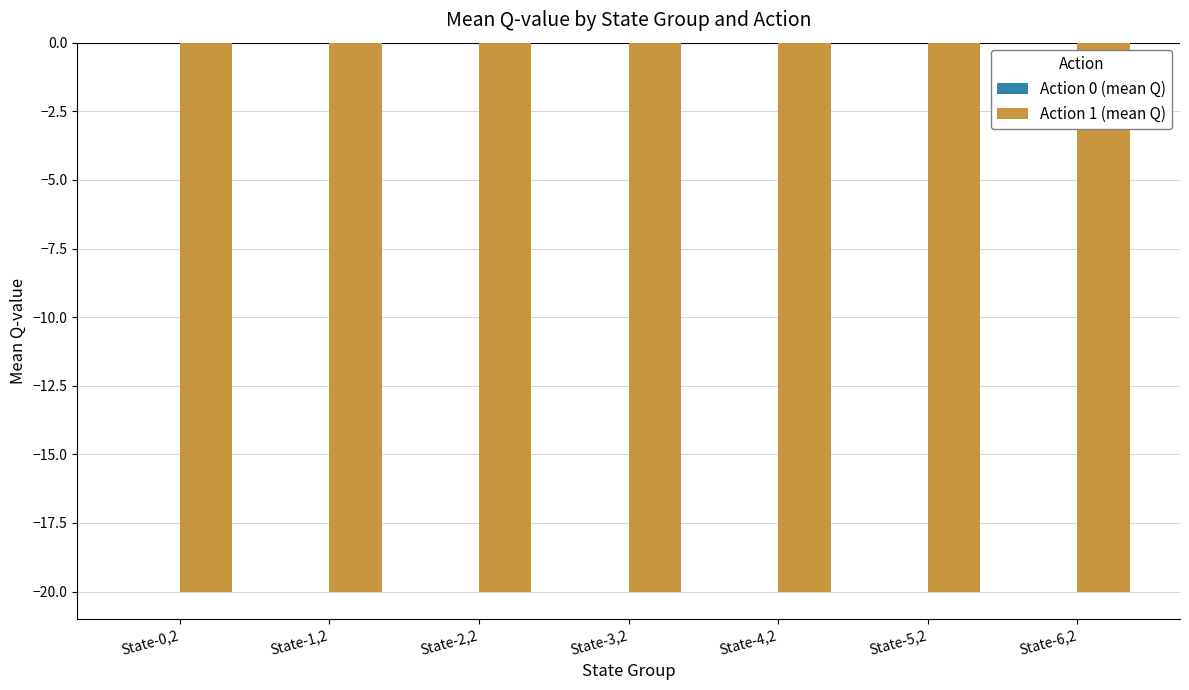

At which category is the sum across all series the highest?

State-1,2